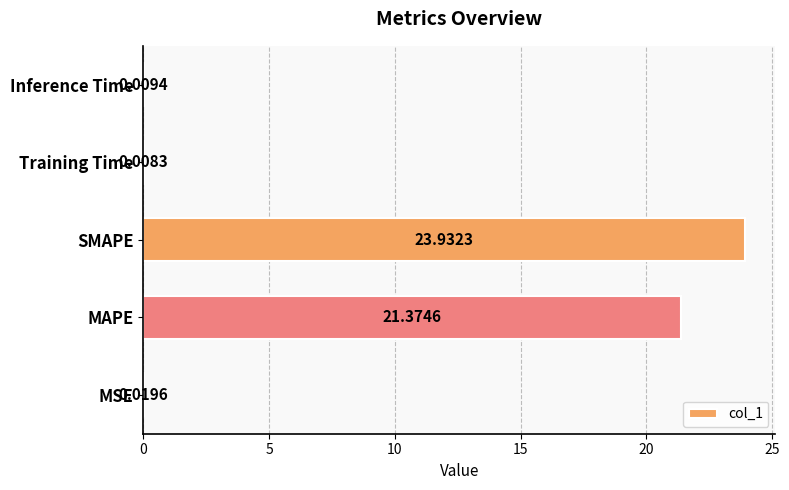

What is the change in value from MAPE to Training Time?

-21.4